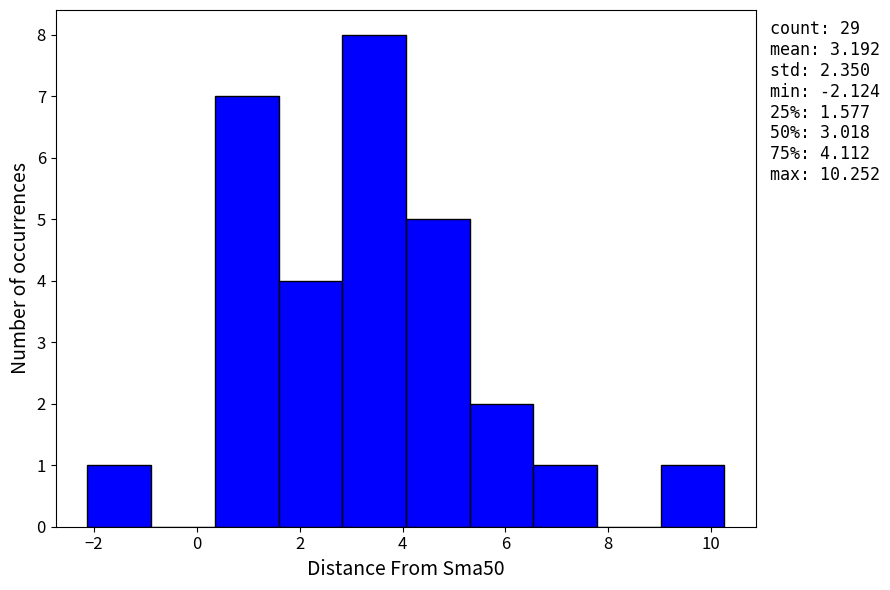

Over which range of the x-axis is the bar tallest?

2.8 to 4.0